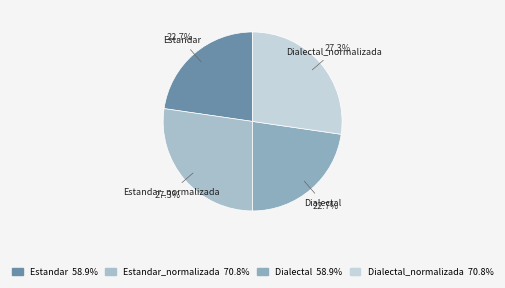

What is the ratio of the value at Estandar to the value at Estandar_normalizada?

0.8